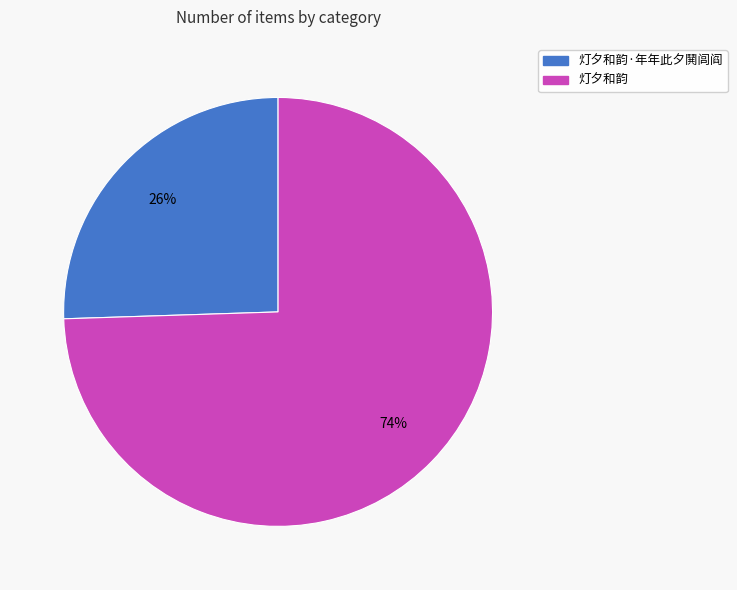

Count the number of slices in the pie.

2